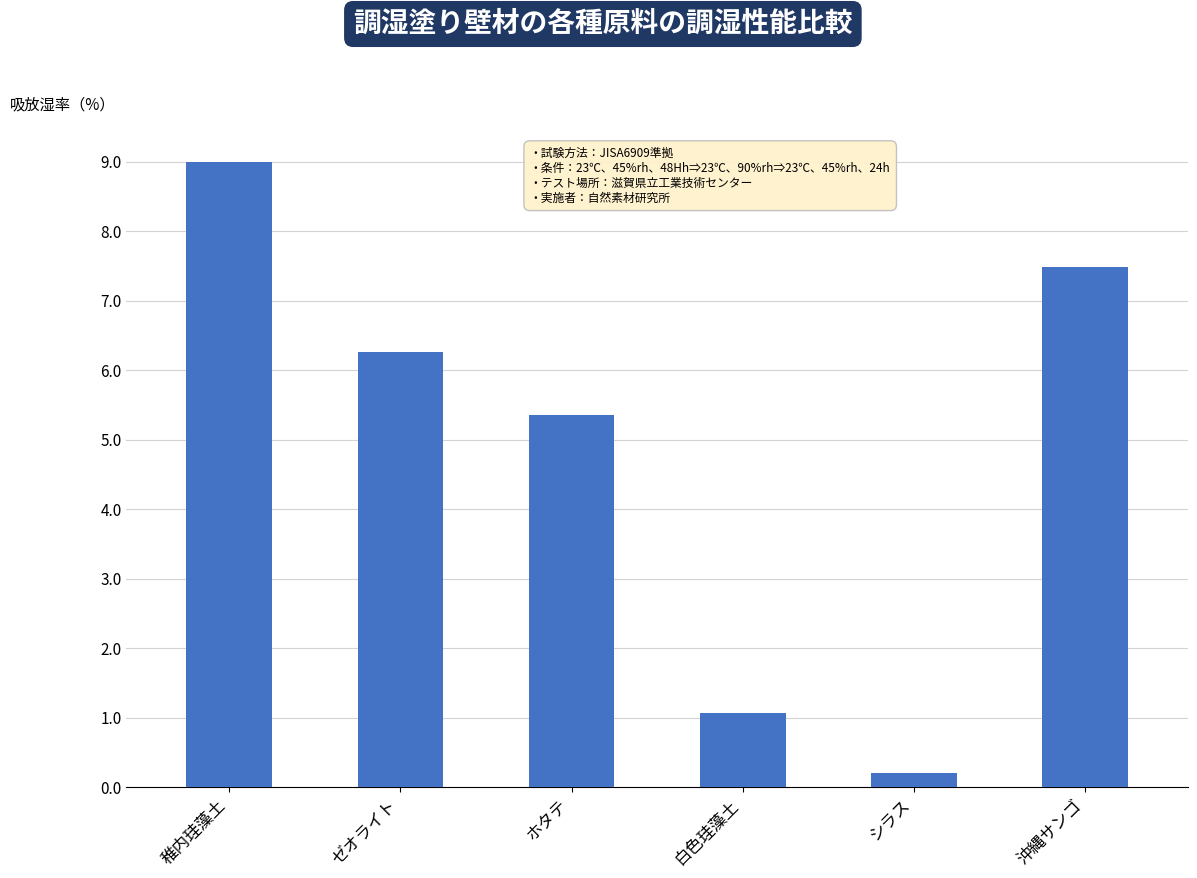

How many values are below 6?

3